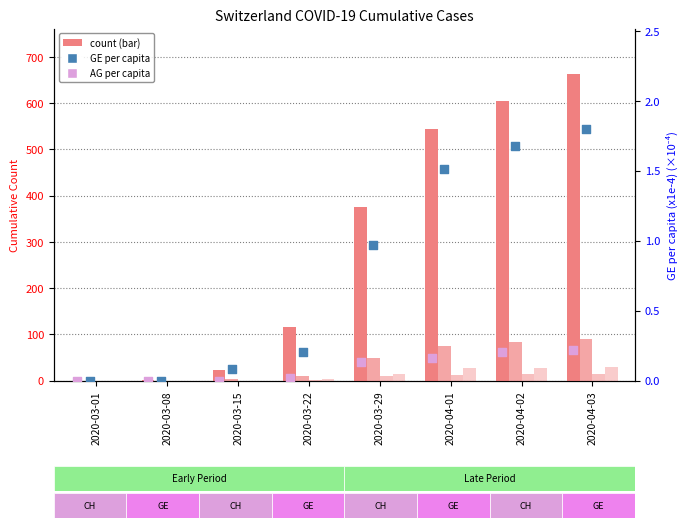

At which category is the sum across all series the highest?

2020-04-03